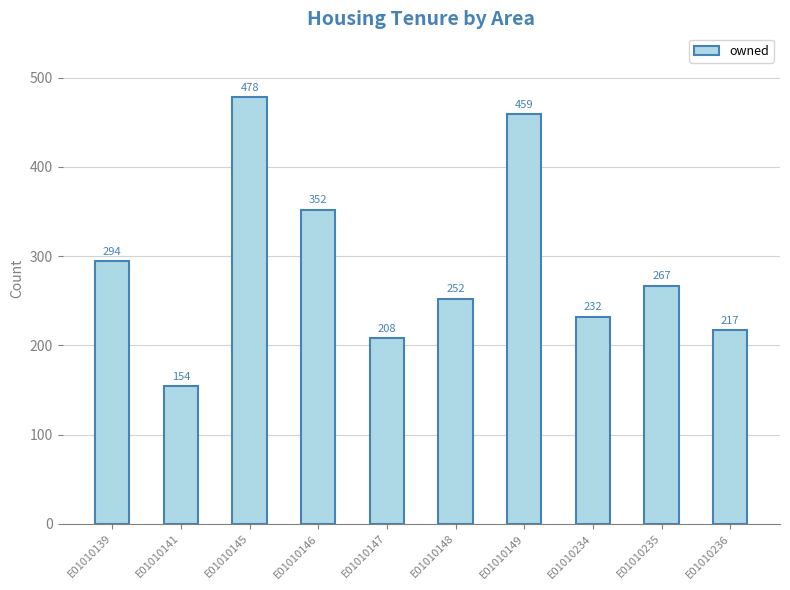

What is the sum of all values?

2913